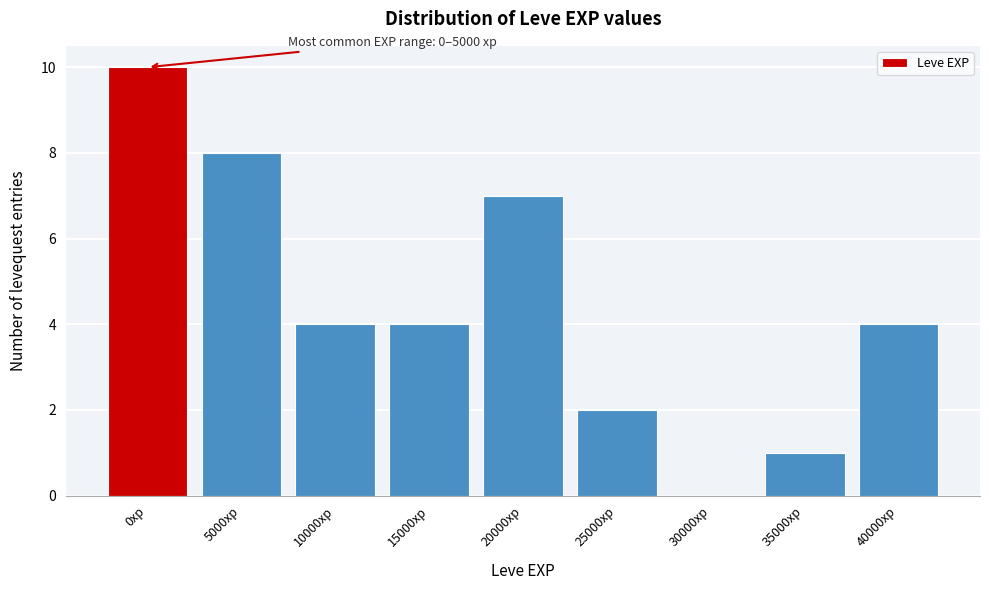

Reading left to right, transcribe all the data shown in this chart.

0xp=10	5000xp=8	10000xp=4	15000xp=4	20000xp=7	25000xp=2	30000xp=0	35000xp=1	40000xp=4